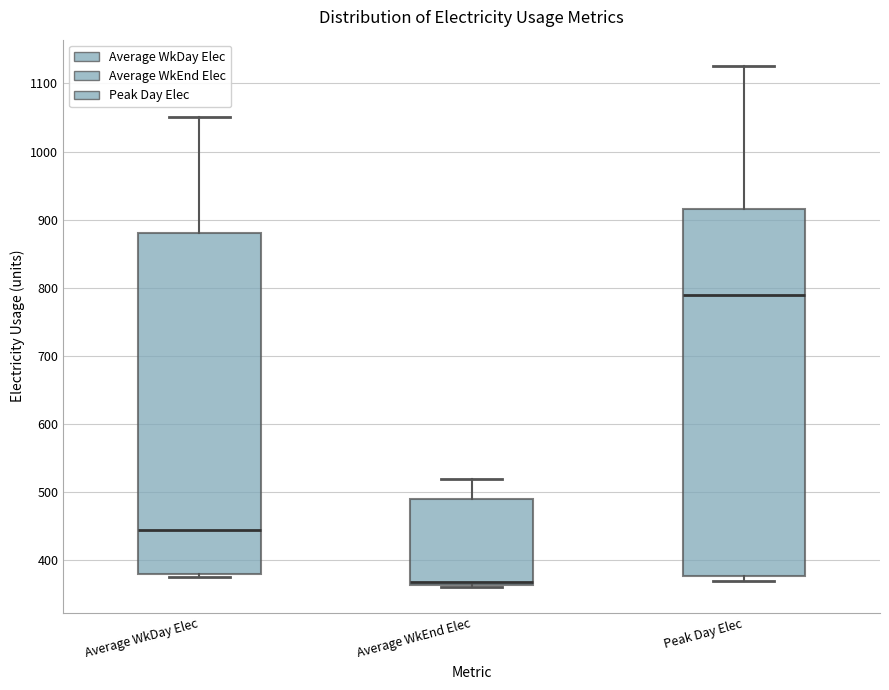

Reading left to right, read every box against the y-axis: the position of its median line, the range the box covers, and the ends of its whiskers. The values are not printed on the chart, so give them approximately, as read against the axis.

Average WkDay Elec: median 440, box 380 to 880, whiskers 370 to 1050
Average WkEnd Elec: median 370, box 360 to 490, whiskers 360 to 520
Peak Day Elec: median 790, box 380 to 920, whiskers 370 to 1130